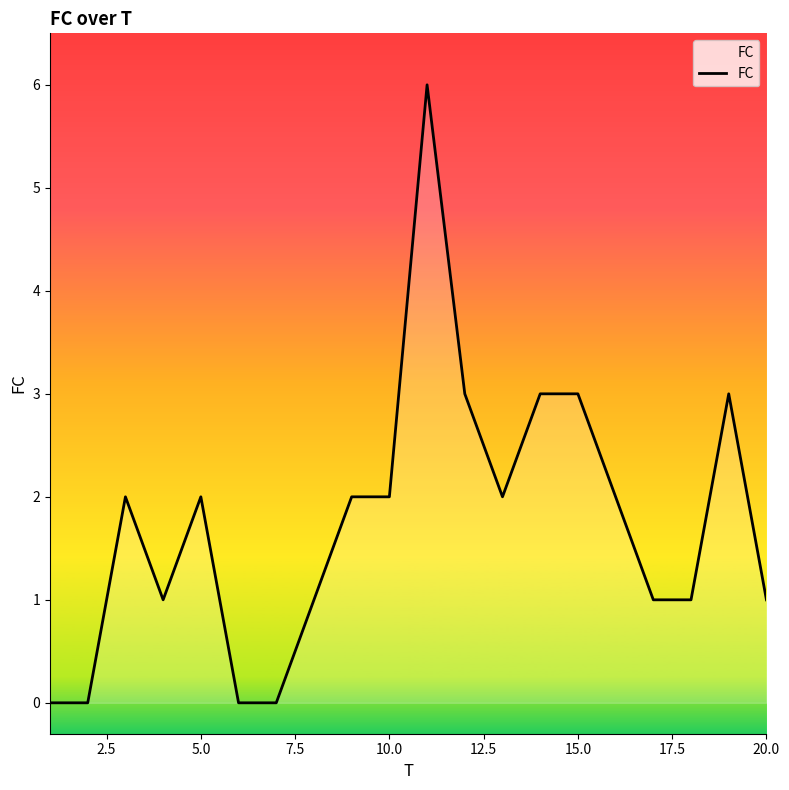

What is the difference between the maximum and minimum values?

6